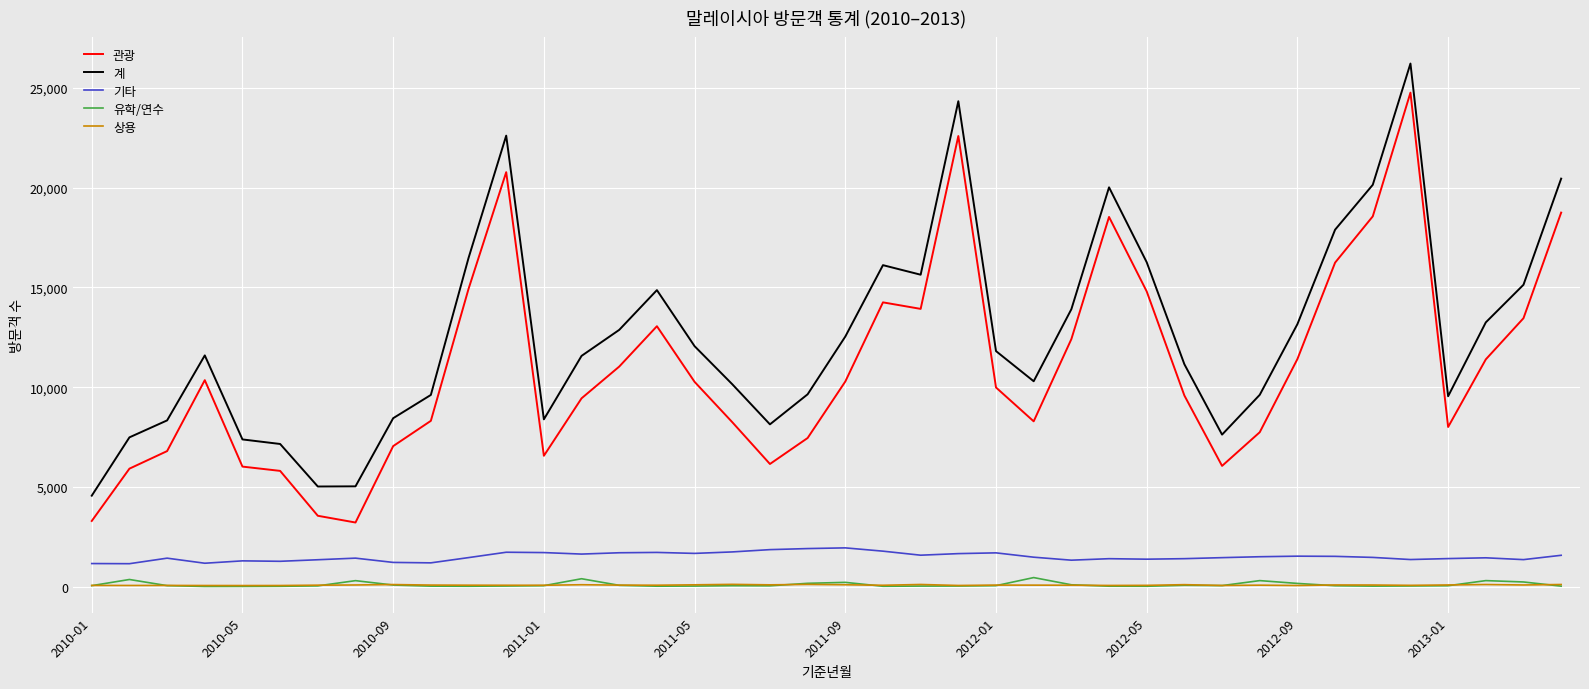

True or false: 상용 and 계 cross at least once.

False